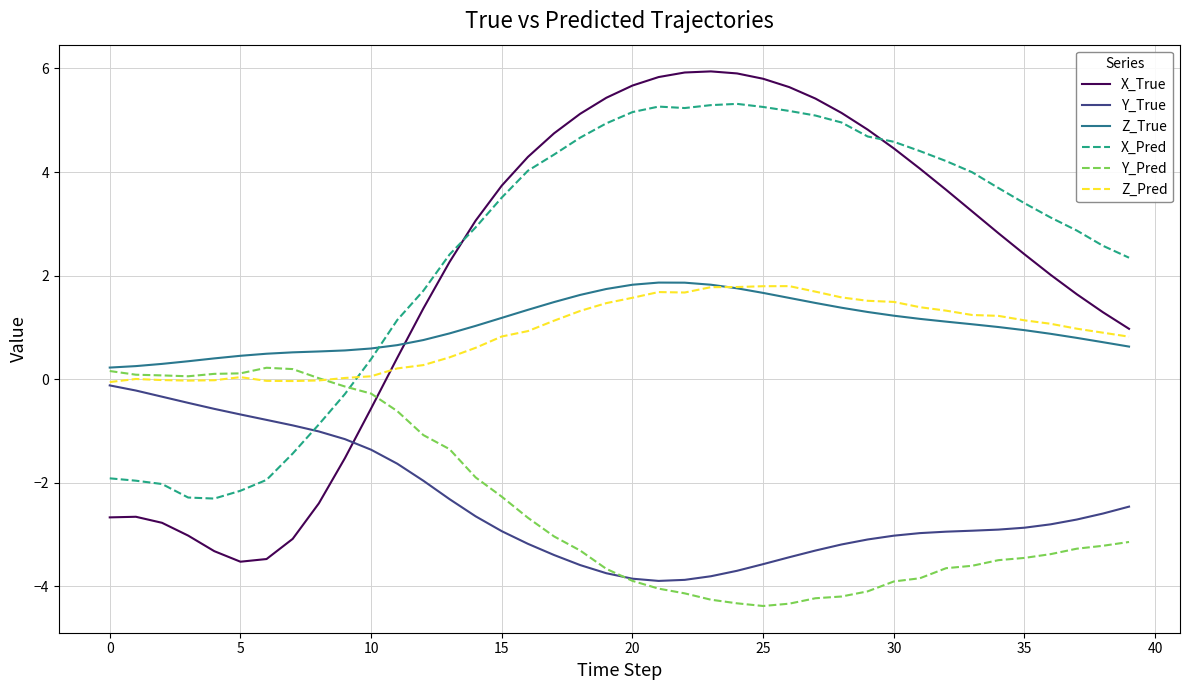

What is the maximum value for X_True?

5.9